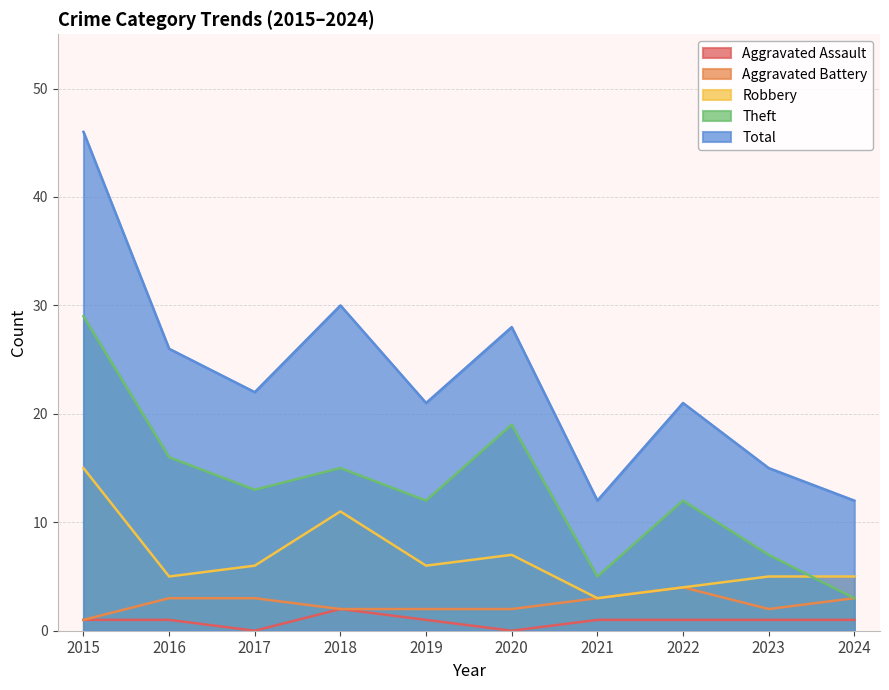

Does the chart have visible grid lines?

Yes